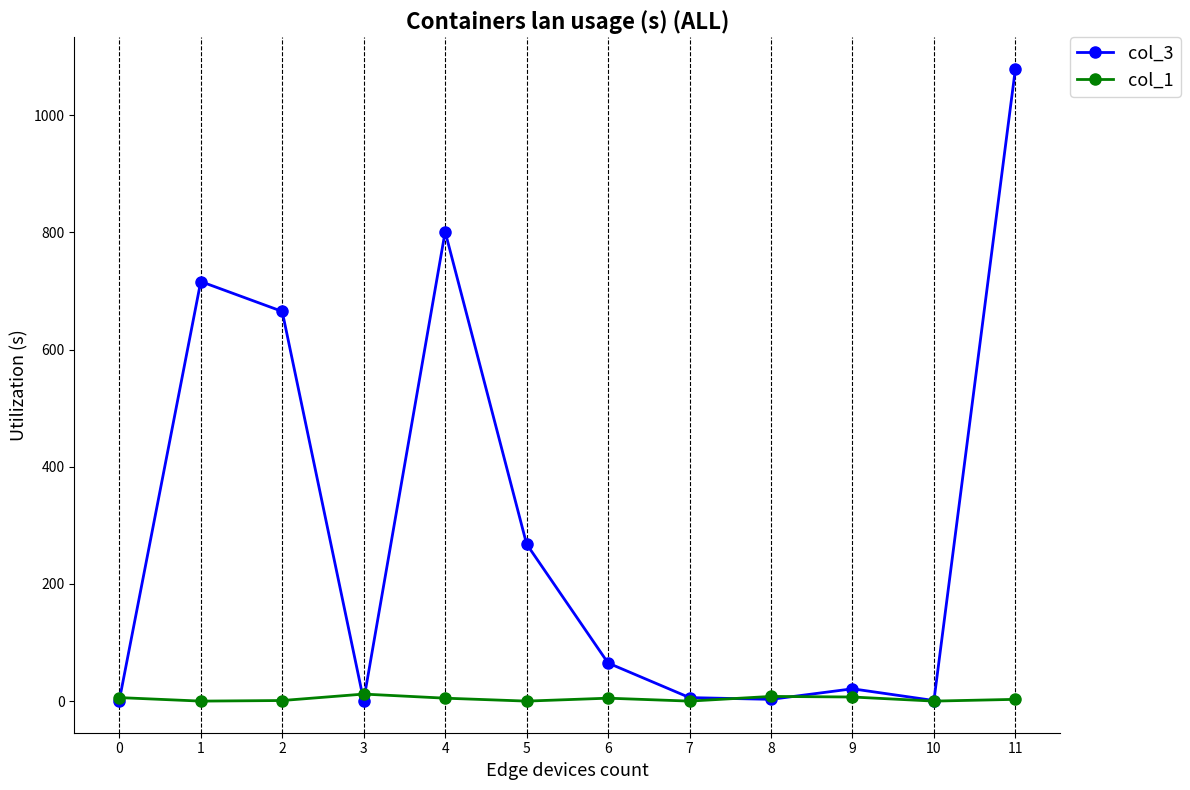

True or false: col_1 and col_3 cross at least once.

True